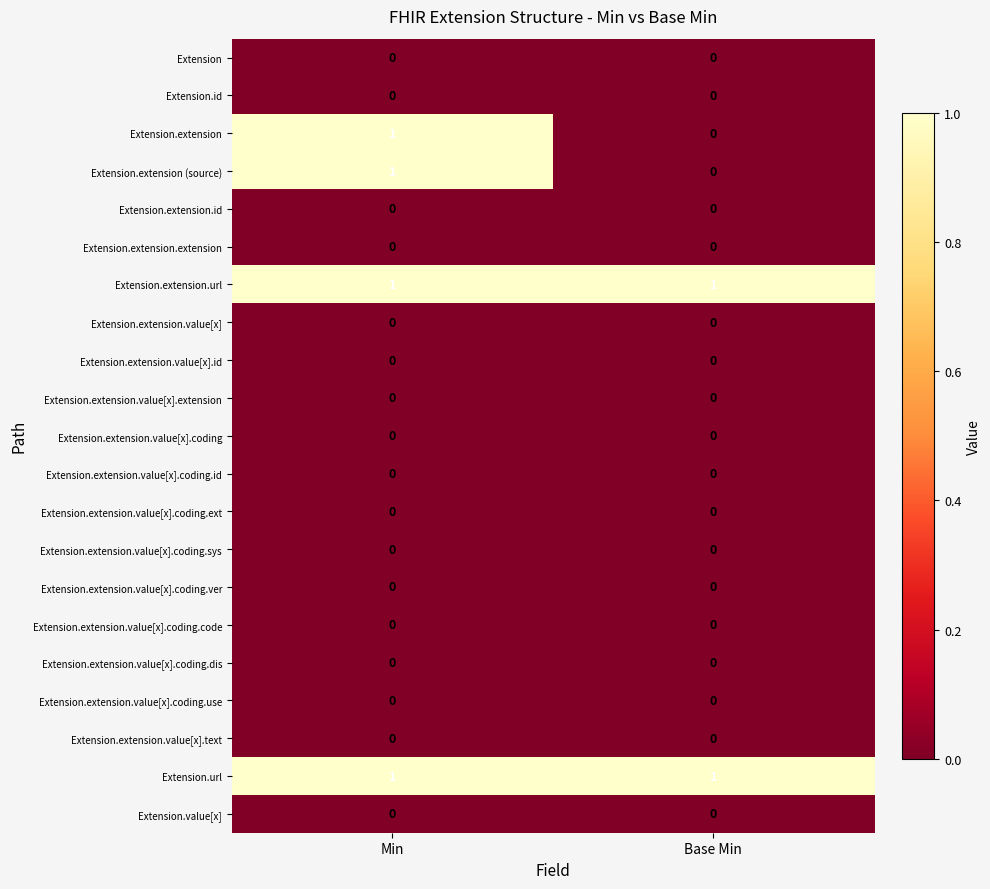

At which category is the sum across all series the highest?

Min